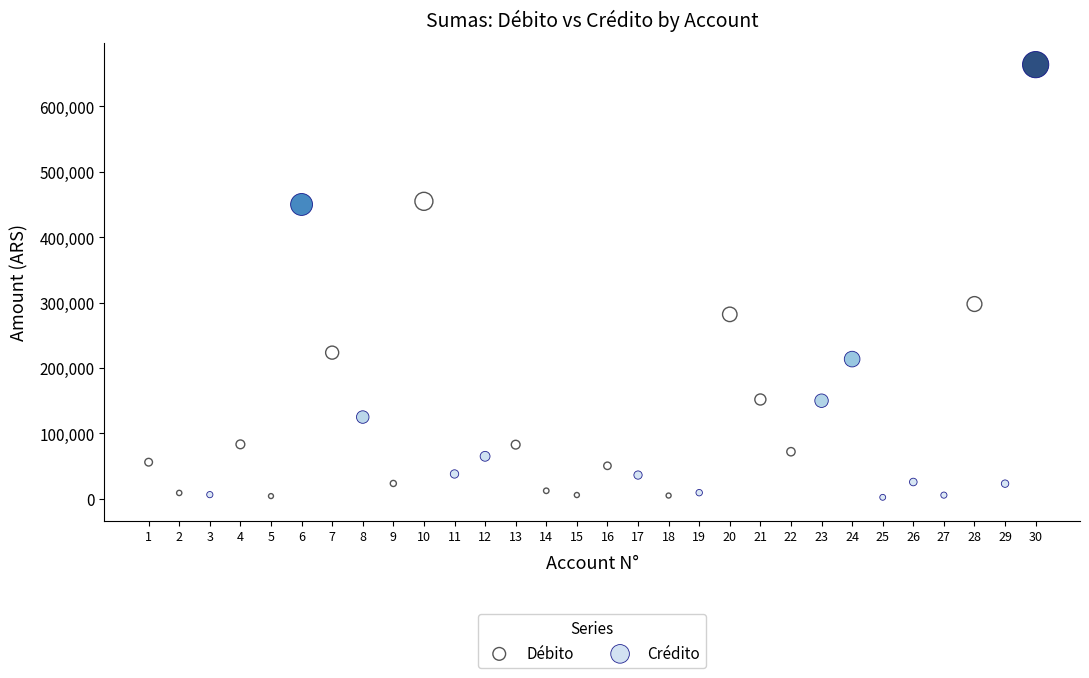

Across all series, what Y value is closest to 331875?

297800